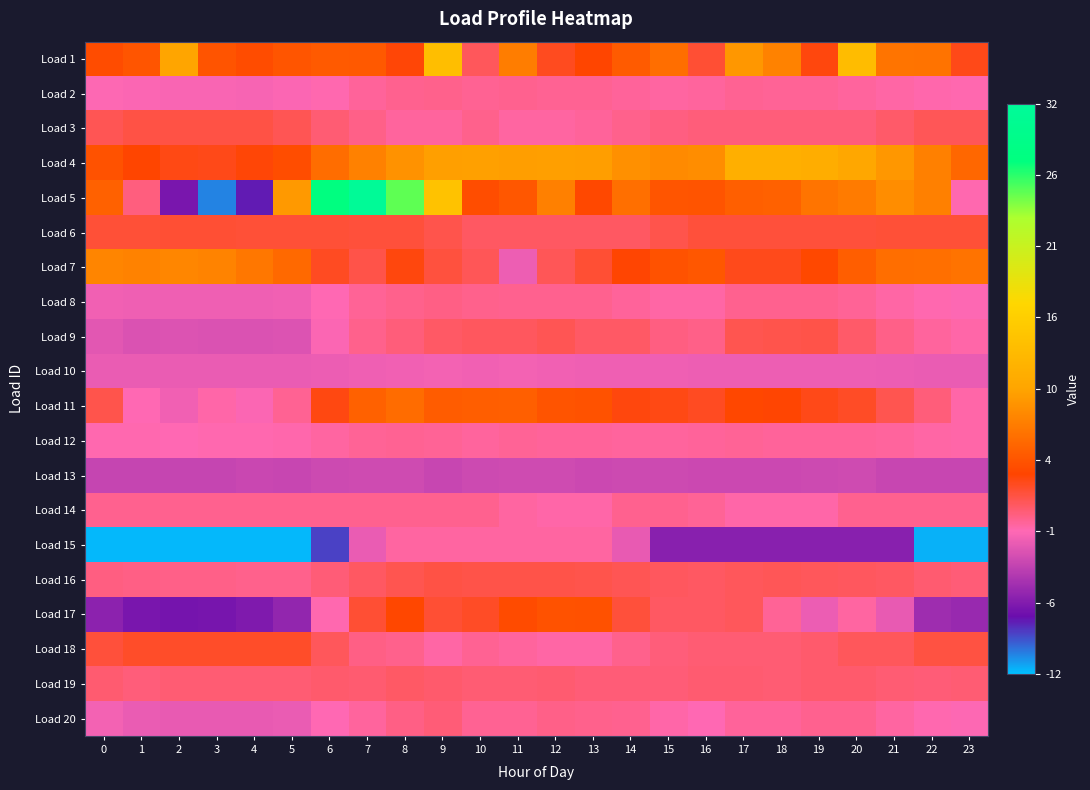

Reading left to right, extract all data points from this chart.

Load 1: 0=4.0	1=4.6	2=10.1	3=4.4	4=3.9	5=4.6	6=4.9	7=4.8	8=3.3	9=13.3	10=1.2	11=7.3	12=2.7	13=3.4	14=5.0	15=6.3	16=2.1	17=9.1	18=7.7	19=3.0	20=13.0	21=6.7	22=6.6	23=2.8
Load 2: 0=-1.0	1=-1.1	2=-1.2	3=-1.2	4=-1.3	5=-1.1	6=-0.8	7=-0.3	8=-0.1	9=-0.0	10=-0.1	11=-0.1	12=-0.1	13=-0.1	14=-0.4	15=-0.5	16=-0.5	17=-0.2	18=-0.2	19=-0.3	20=-0.5	21=-0.6	22=-0.8	23=-0.9
Load 3: 0=1.4	1=1.7	2=1.7	3=1.7	4=1.7	5=1.4	6=0.6	7=0.1	8=-0.5	9=-0.5	10=-0.0	11=-0.5	12=-0.5	13=-0.4	14=-0.0	15=0.3	16=0.4	17=0.4	18=0.4	19=0.4	20=0.4	21=0.8	22=1.2	23=1.2
Load 4: 0=4.4	1=3.4	2=2.9	3=2.8	4=3.2	5=4.0	6=6.2	7=7.6	8=8.8	9=9.7	10=9.7	11=9.6	12=9.6	13=9.5	14=8.6	15=8.1	16=8.4	17=11.5	18=11.4	19=11.1	20=10.3	21=9.1	22=7.4	23=5.7
Load 5: 0=5.4	1=0.4	2=-6.9	3=-10.5	4=-7.9	5=9.2	6=27.7	7=31.5	8=25.1	9=13.9	10=4.0	11=4.7	12=7.5	13=3.7	14=6.4	15=4.6	16=4.5	17=5.3	18=5.4	19=6.7	20=7.2	21=8.4	22=7.4	23=-0.9
Load 6: 0=2.1	1=2.1	2=2.1	3=2.1	4=2.1	5=2.1	6=2.0	7=2.0	8=2.0	9=1.5	10=1.0	11=1.0	12=1.0	13=1.0	14=1.0	15=1.6	16=2.0	17=2.0	18=2.0	19=2.0	20=2.0	21=2.0	22=2.0	23=2.1
Load 7: 0=7.8	1=7.7	2=7.9	3=7.7	4=6.8	5=5.9	6=2.5	7=1.6	8=3.1	9=1.9	10=1.3	11=-1.7	12=1.3	13=2.2	14=3.4	15=4.4	16=4.7	17=2.8	18=2.7	19=3.7	20=5.2	21=6.2	22=6.3	23=6.6
Load 8: 0=-1.5	1=-1.7	2=-1.7	3=-1.7	4=-1.7	5=-1.6	6=-0.9	7=-0.3	8=0.0	9=0.1	10=0.0	11=-0.1	12=-0.1	13=-0.1	14=-0.3	15=-0.6	16=-0.6	17=-0.1	18=-0.1	19=-0.1	20=-0.3	21=-0.6	22=-0.9	23=-1.1
Load 9: 0=-2.3	1=-2.6	2=-2.5	3=-2.6	4=-2.6	5=-2.5	6=-1.1	7=-0.0	8=0.4	9=0.9	10=1.1	11=1.1	12=1.3	13=1.0	14=0.9	15=0.2	16=0.1	17=1.4	18=1.5	19=1.6	20=0.9	21=0.1	22=-0.5	23=-0.7
Load 10: 0=-1.9	1=-1.9	2=-1.9	3=-1.9	4=-1.9	5=-1.9	6=-1.8	7=-1.7	8=-1.6	9=-1.5	10=-1.5	11=-1.5	12=-1.5	13=-1.6	14=-1.6	15=-1.6	16=-1.7	17=-1.8	18=-1.8	19=-1.8	20=-1.8	21=-1.8	22=-1.9	23=-1.9
Load 11: 0=1.6	1=-1.0	2=-1.5	3=-0.7	4=-1.1	5=-0.2	6=3.0	7=5.4	8=6.1	9=5.1	10=5.1	11=5.2	12=4.5	13=4.4	14=3.1	15=2.9	16=2.6	17=3.6	18=3.4	19=2.8	20=2.5	21=1.4	22=0.5	23=-0.7
Load 12: 0=-0.9	1=-0.9	2=-0.9	3=-0.9	4=-0.9	5=-0.8	6=-0.5	7=-0.3	8=-0.2	9=-0.3	10=-0.4	11=-0.3	12=-0.3	13=-0.3	14=-0.4	15=-0.4	16=-0.3	17=-0.3	18=-0.4	19=-0.4	20=-0.4	21=-0.5	22=-0.6	23=-0.7
Load 13: 0=-3.6	1=-3.6	2=-3.6	3=-3.6	4=-3.4	5=-3.5	6=-3.2	7=-3.1	8=-3.1	9=-3.4	10=-3.2	11=-3.1	12=-3.1	13=-3.3	14=-3.2	15=-3.2	16=-3.3	17=-3.3	18=-3.3	19=-3.2	20=-3.1	21=-3.4	22=-3.4	23=-3.4
Load 14: 0=-0.1	1=-0.1	2=-0.1	3=-0.1	4=-0.1	5=-0.1	6=-0.1	7=-0.1	8=-0.1	9=-0.1	10=-0.1	11=-0.6	12=-0.7	13=-0.7	14=-0.1	15=-0.1	16=-0.3	17=-0.7	18=-0.7	19=-0.7	20=-0.1	21=-0.1	22=-0.1	23=-0.1
Load 15: 0=-11.8	1=-11.8	2=-11.8	3=-11.8	4=-11.8	5=-11.8	6=-8.9	7=-1.9	8=-0.6	9=-0.6	10=-0.6	11=-0.6	12=-0.6	13=-0.6	14=-2.0	15=-6.2	16=-6.2	17=-6.2	18=-6.2	19=-6.2	20=-6.2	21=-6.2	22=-11.6	23=-11.6
Load 16: 0=0.3	1=0.2	2=0.1	3=0.1	4=-0.1	5=0.0	6=0.5	7=1.0	8=1.4	9=1.7	10=1.7	11=1.6	12=1.6	13=1.5	14=1.4	15=1.1	16=1.0	17=1.2	18=1.3	19=1.2	20=1.1	21=1.0	22=0.7	23=0.5
Load 17: 0=-6.0	1=-6.9	2=-7.0	3=-7.0	4=-6.6	5=-5.8	6=-0.9	7=2.1	8=3.6	9=2.1	10=2.5	11=3.8	12=4.3	13=4.3	14=1.9	15=1.0	16=1.0	17=1.2	18=-0.3	19=-1.8	20=-0.5	21=-2.0	22=-5.3	23=-5.5
Load 18: 0=2.0	1=2.4	2=2.4	3=2.4	4=2.4	5=2.4	6=1.2	7=0.1	8=-0.0	9=-0.6	10=-0.2	11=-0.5	12=-0.6	13=-0.6	14=-0.0	15=0.4	16=0.6	17=0.6	18=0.6	19=0.7	20=1.2	21=1.2	22=1.8	23=1.8
Load 19: 0=0.6	1=0.4	2=0.6	3=0.6	4=0.6	5=0.6	6=0.8	7=0.7	8=0.9	9=0.8	10=0.6	11=0.6	12=0.7	13=0.5	14=0.5	15=0.5	16=0.7	17=0.6	18=0.6	19=0.7	20=0.8	21=0.6	22=0.5	23=0.6
Load 20: 0=-1.4	1=-1.9	2=-2.0	3=-2.0	4=-2.0	5=-1.9	6=-1.0	7=-0.4	8=0.2	9=0.5	10=-0.2	11=-0.2	12=0.1	13=0.0	14=-0.1	15=-0.7	16=-1.0	17=-0.4	18=-0.3	19=-0.1	20=-0.1	21=-0.5	22=-0.8	23=-1.1